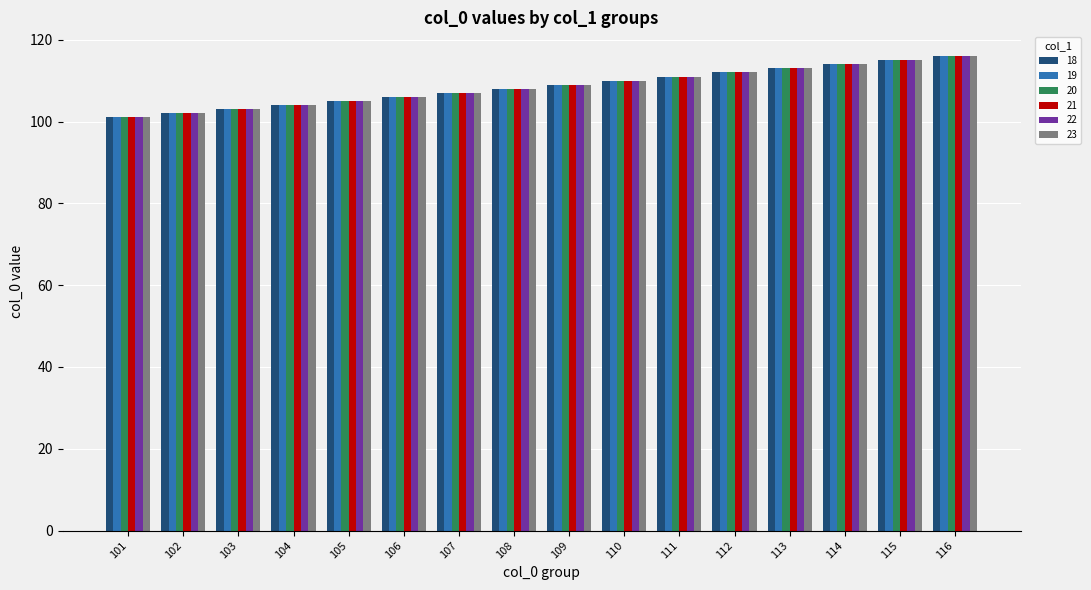

What is the difference between the second highest and second lowest values in the 21 series?

13